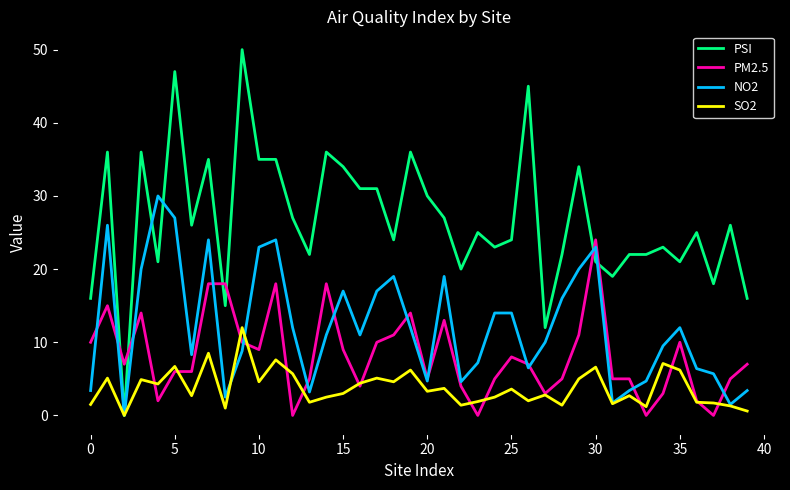

Which series has the widest spread of values?

PSI